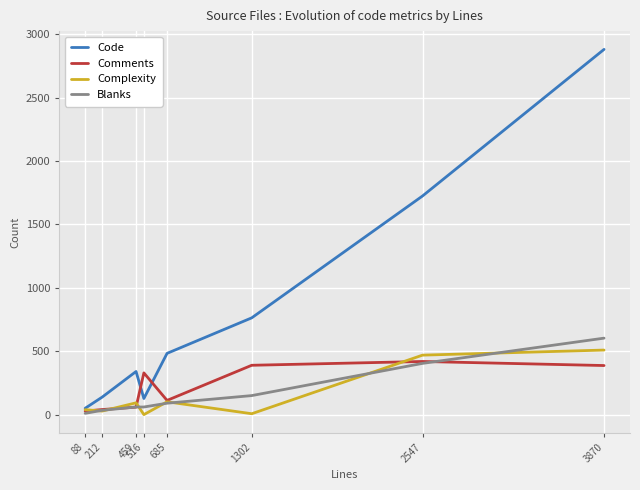

Read the Comments value at 3870.

387